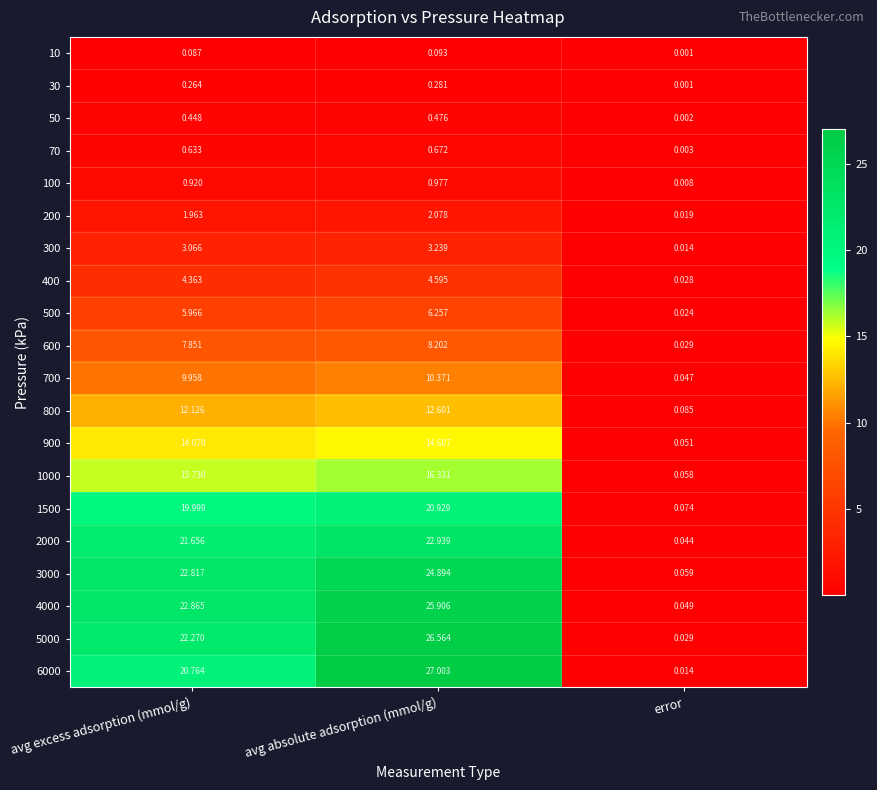

At which category does the chart reach its minimum across all series?

error